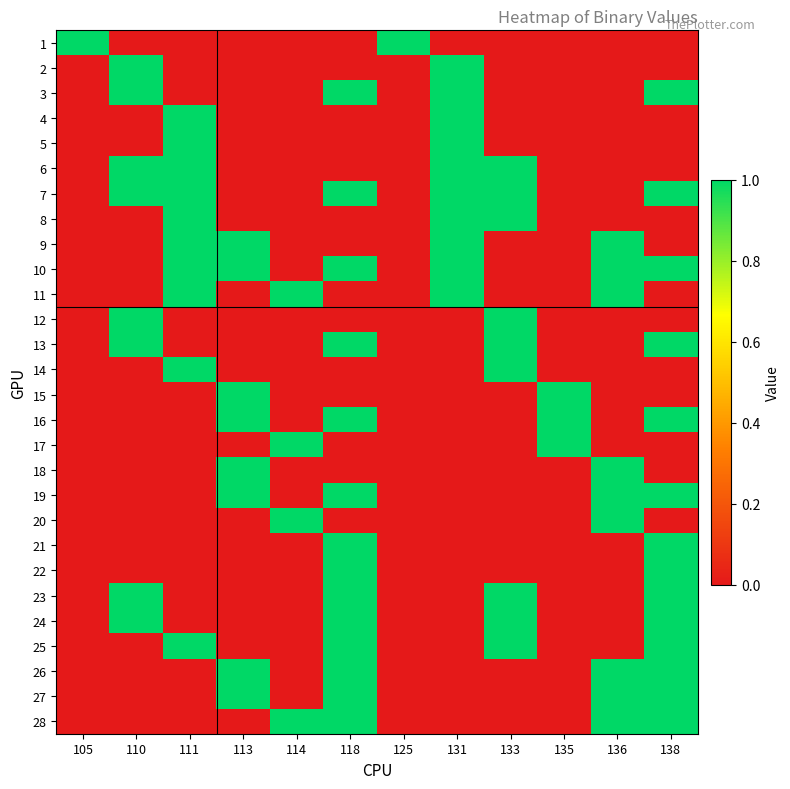

At which category is the sum across all series the highest?

118